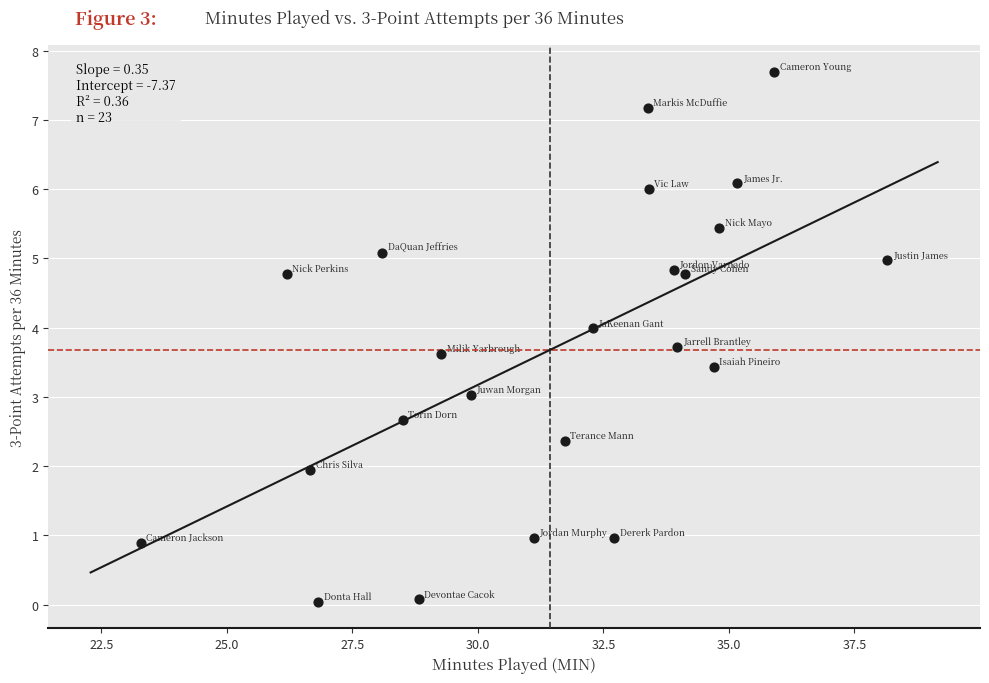

What is the range of Y values (max minus min)?

7.7